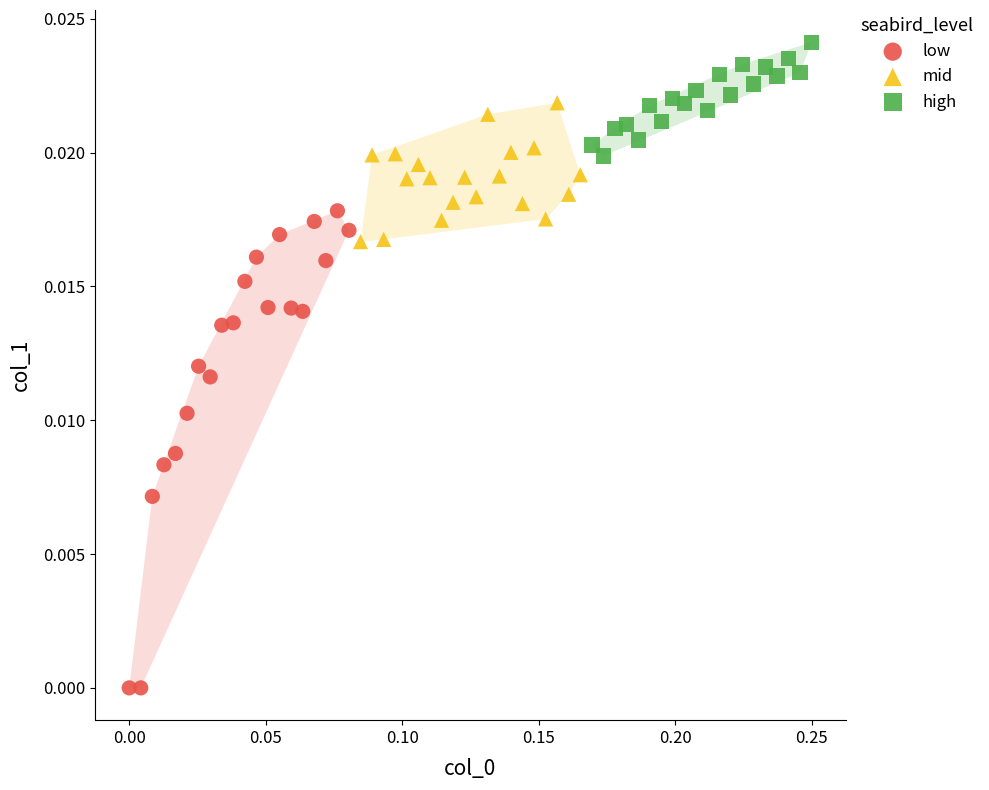

Which series contains the highest Y value?

high